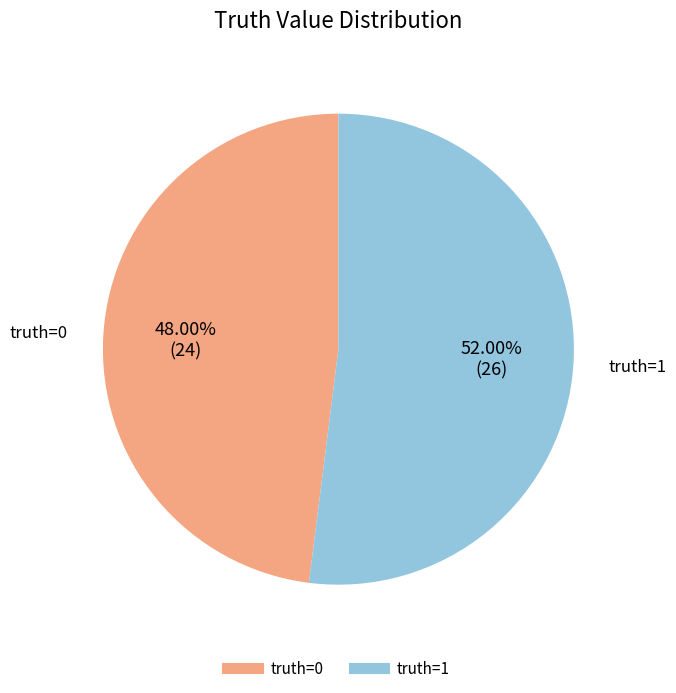

Is there any slice that represents more than half of the pie?

Yes